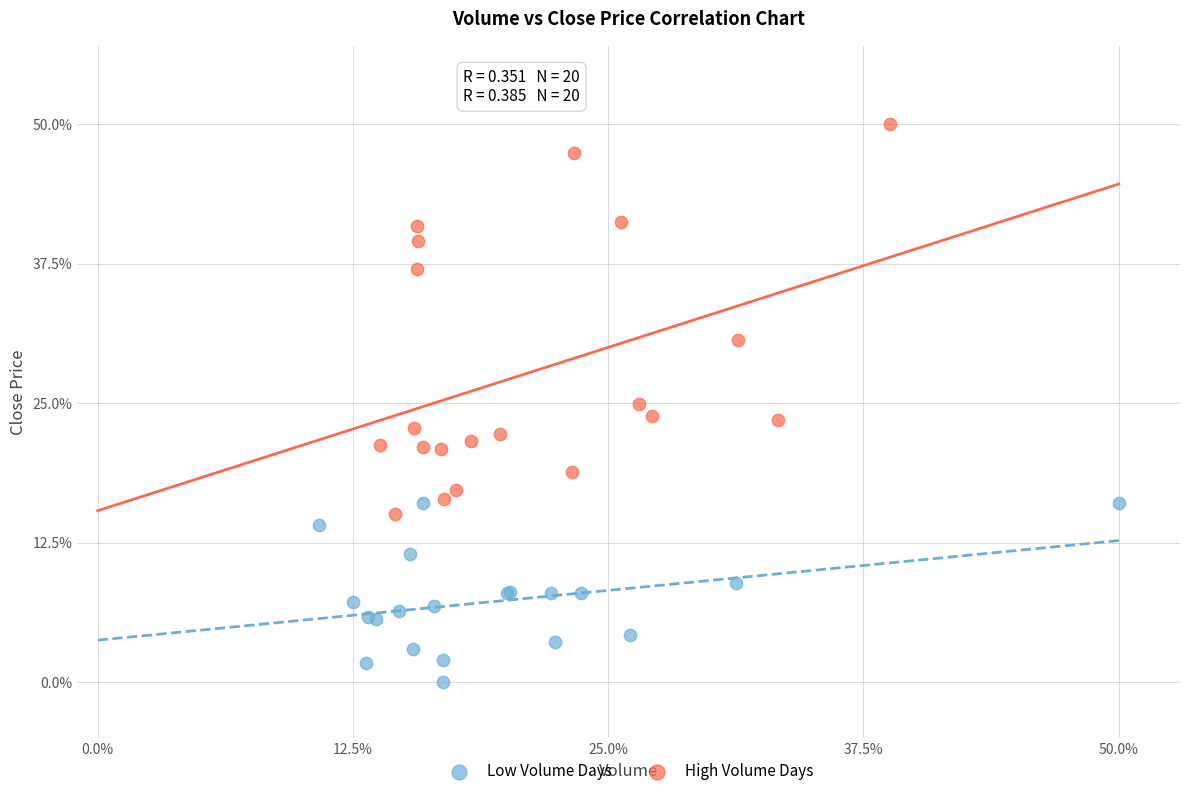

Which series contains the highest Y value?

High Volume Days